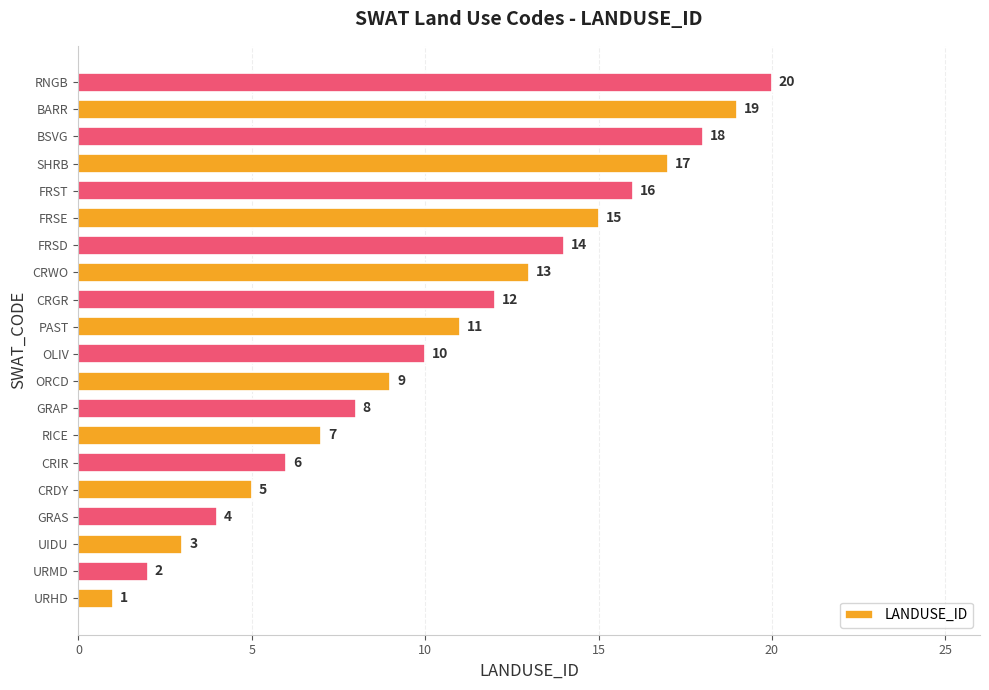

The chart shows a value of 12 at CRGR. True or false?

True